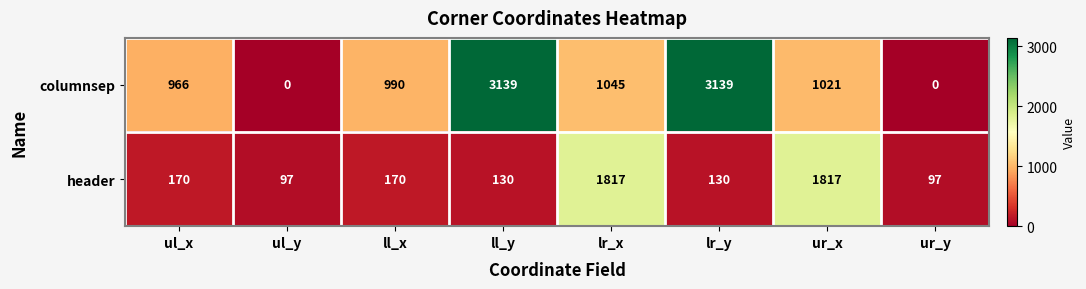

What is the sum of all header values?

4428